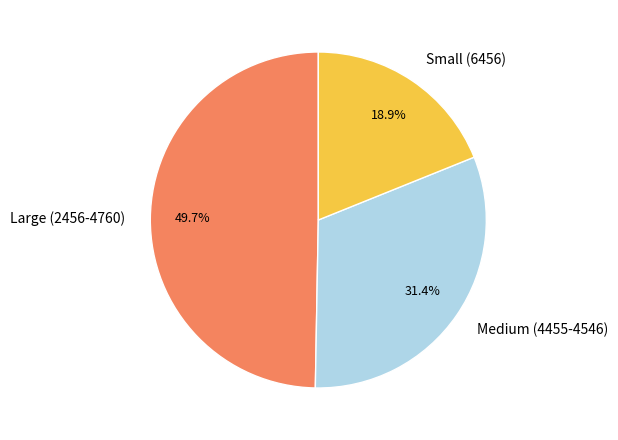

What is the largest slice in the pie chart?

Large (2456-4760)